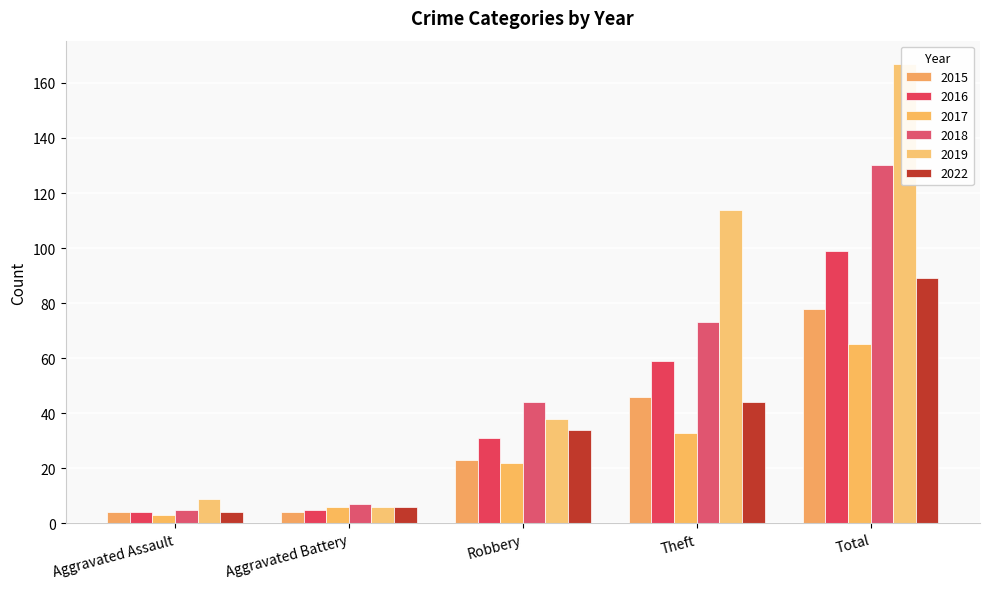

Which category has the highest value in the 2022 series?

Total